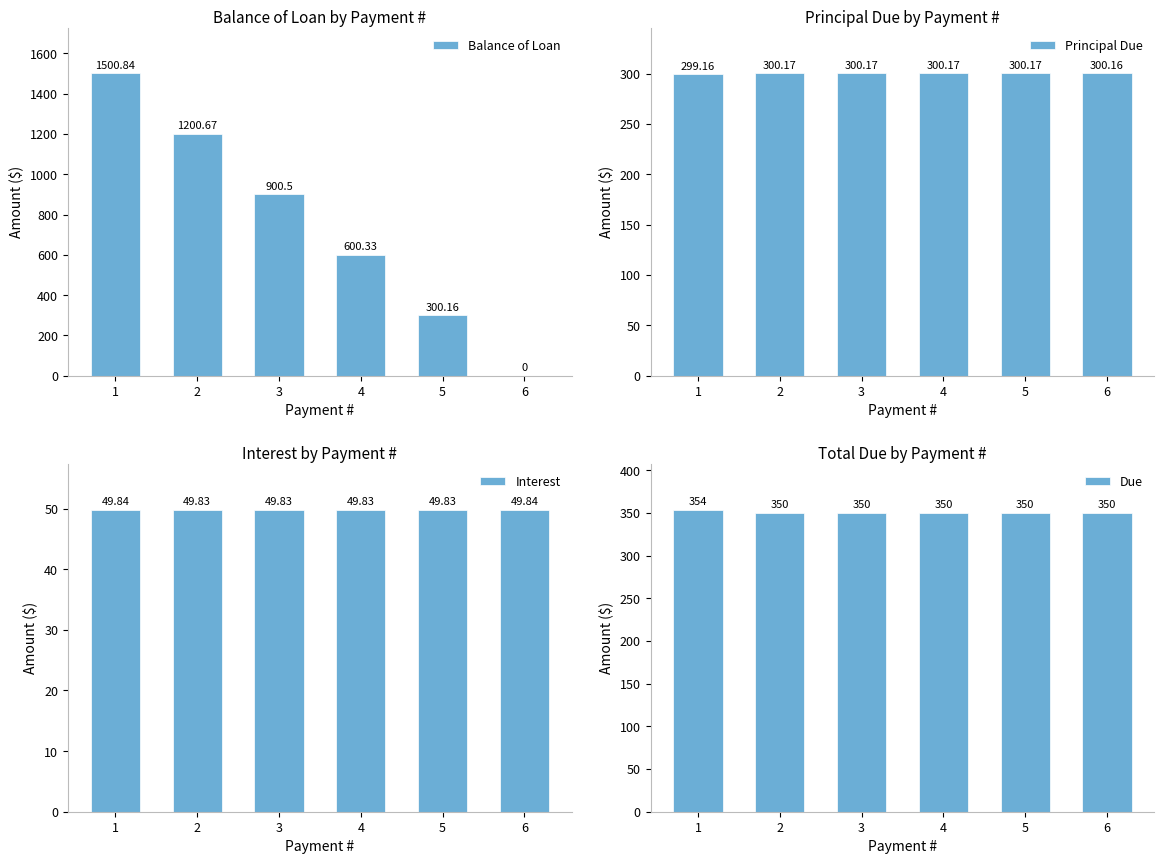

Rank the categories by Balance of Loan value from lowest to highest.

6, 5, 4, 3, 2, 1